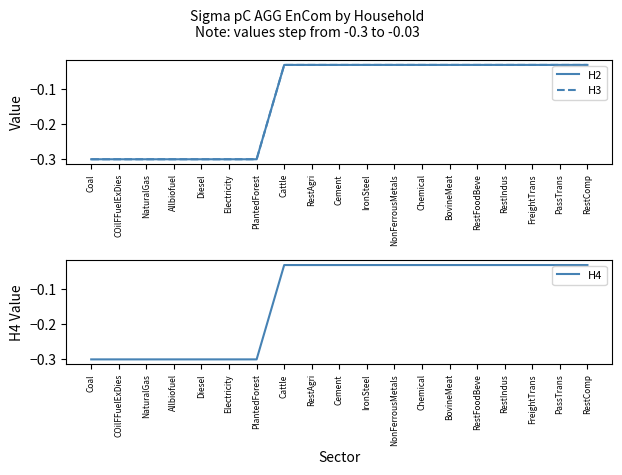

True or false: H4 has more than 0 interior local peaks.

False